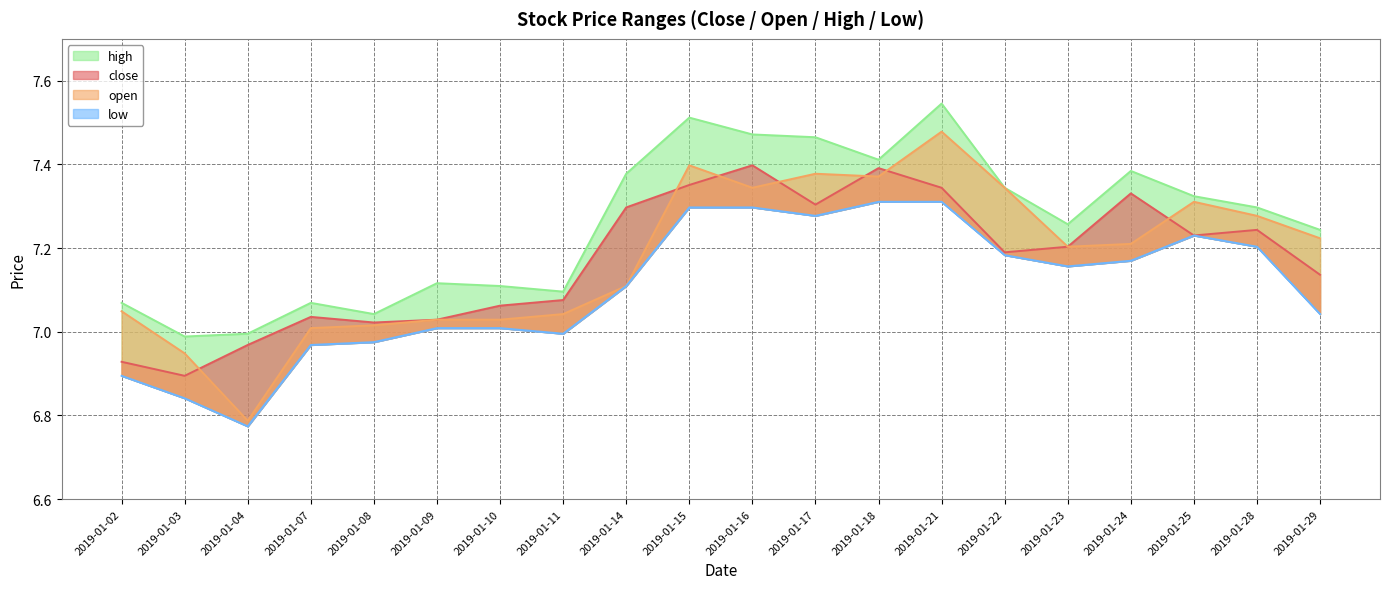

True or false: close and low cross at least once.

False